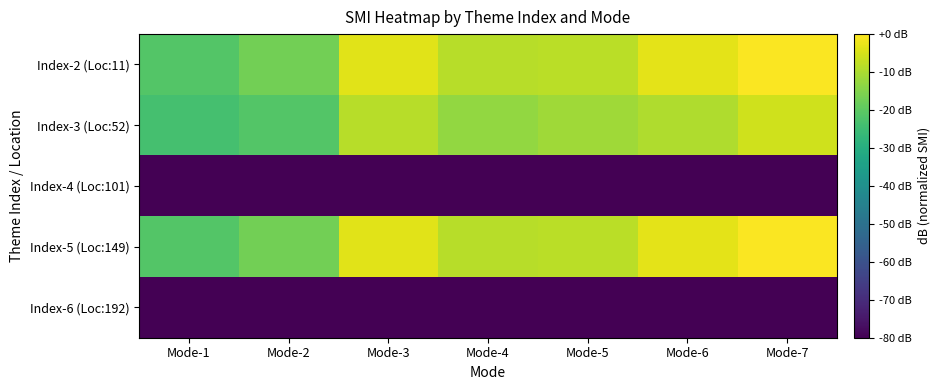

What is the difference between the highest and lowest values at Mode-4?

71.4